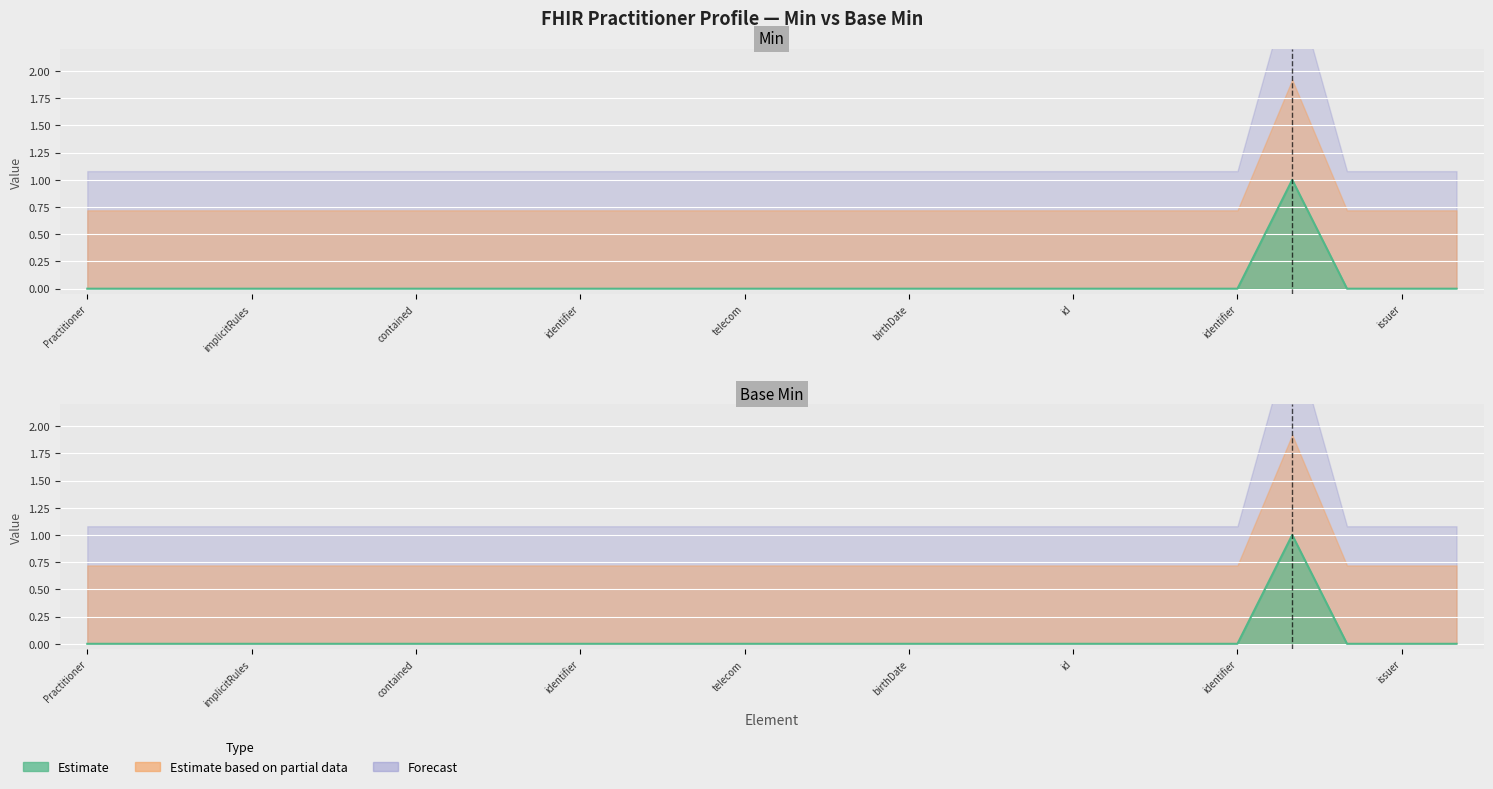

The Base Min series shows 0 at birthDate. True or false?

True